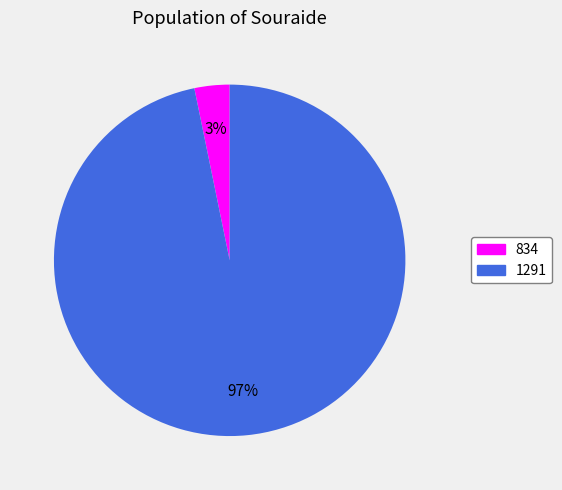

Count the number of slices in the pie.

2